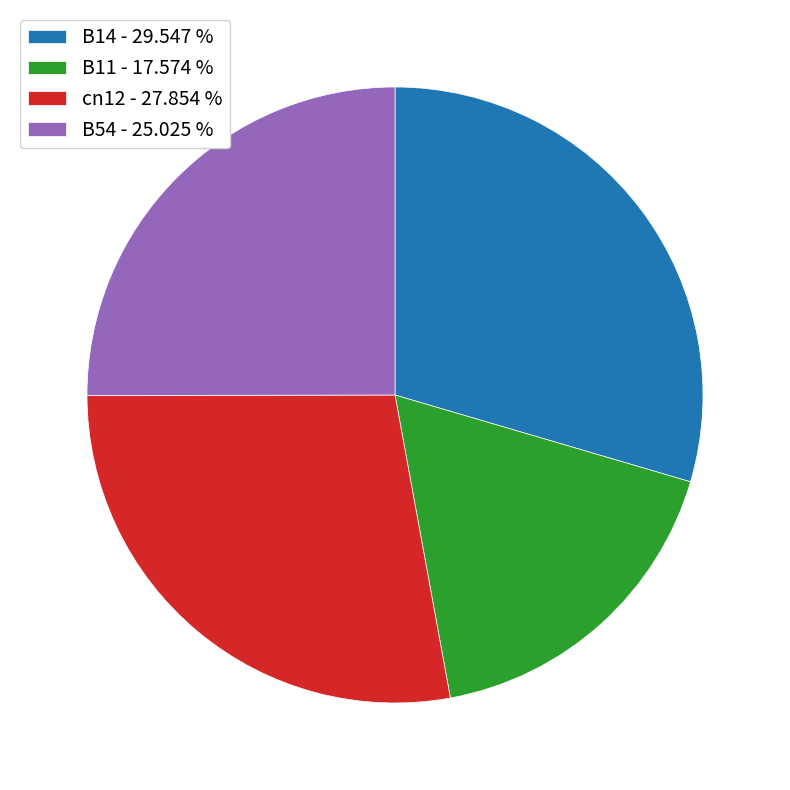

How many slices are in this pie chart?

4